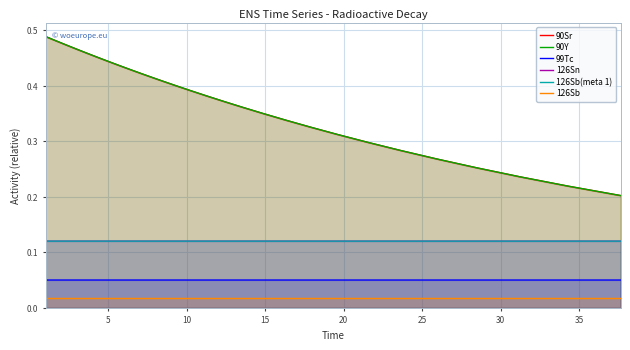

What is the sum of all 90Y values?

16.0